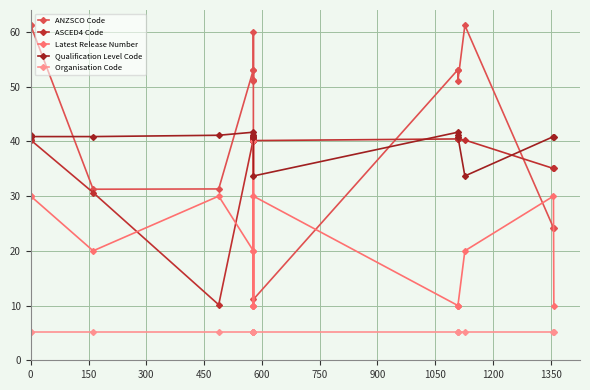

Does the chart have visible grid lines?

Yes